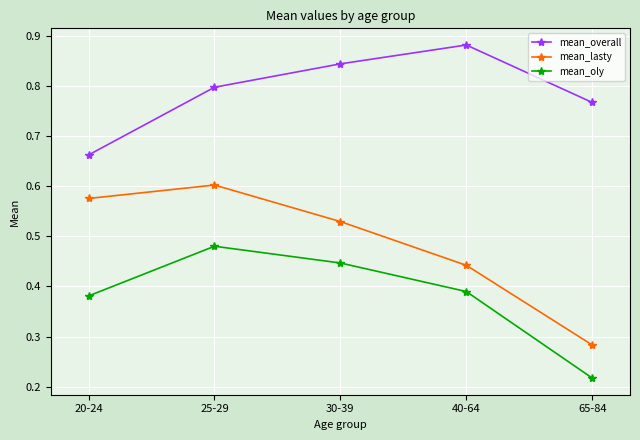

At which category is the sum across all series the highest?

25-29